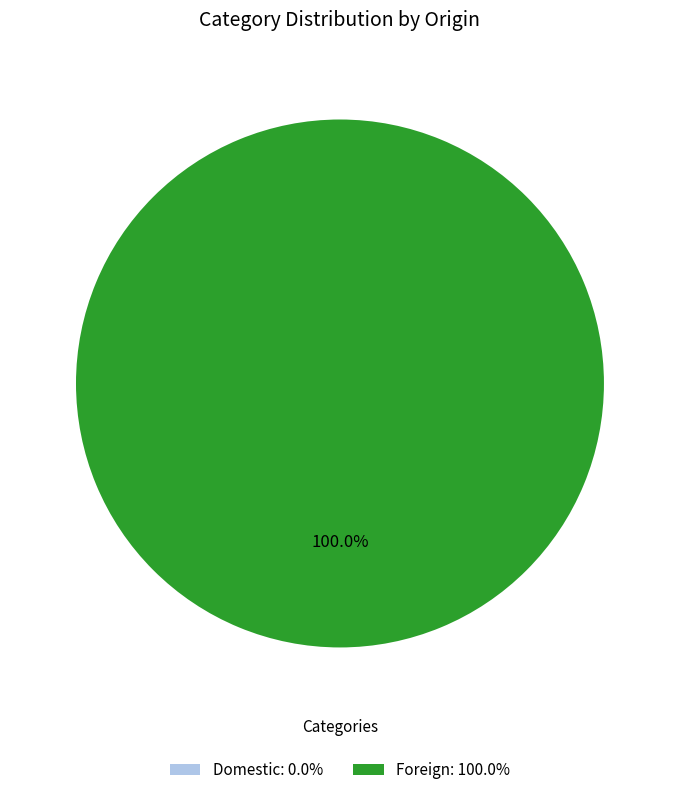

True or false: Foreign accounts for 92% of the total.

False